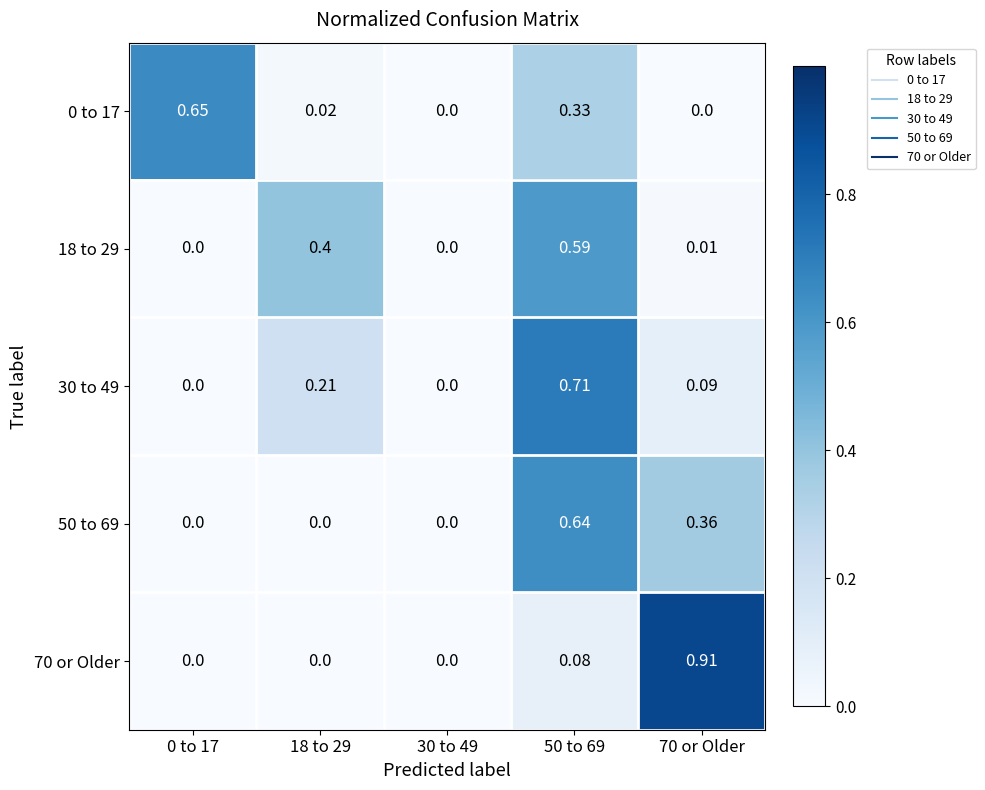

Rank the series by their maximum value, from lowest to highest.

18 to 29, 50 to 69, 0 to 17, 30 to 49, 70 or Older